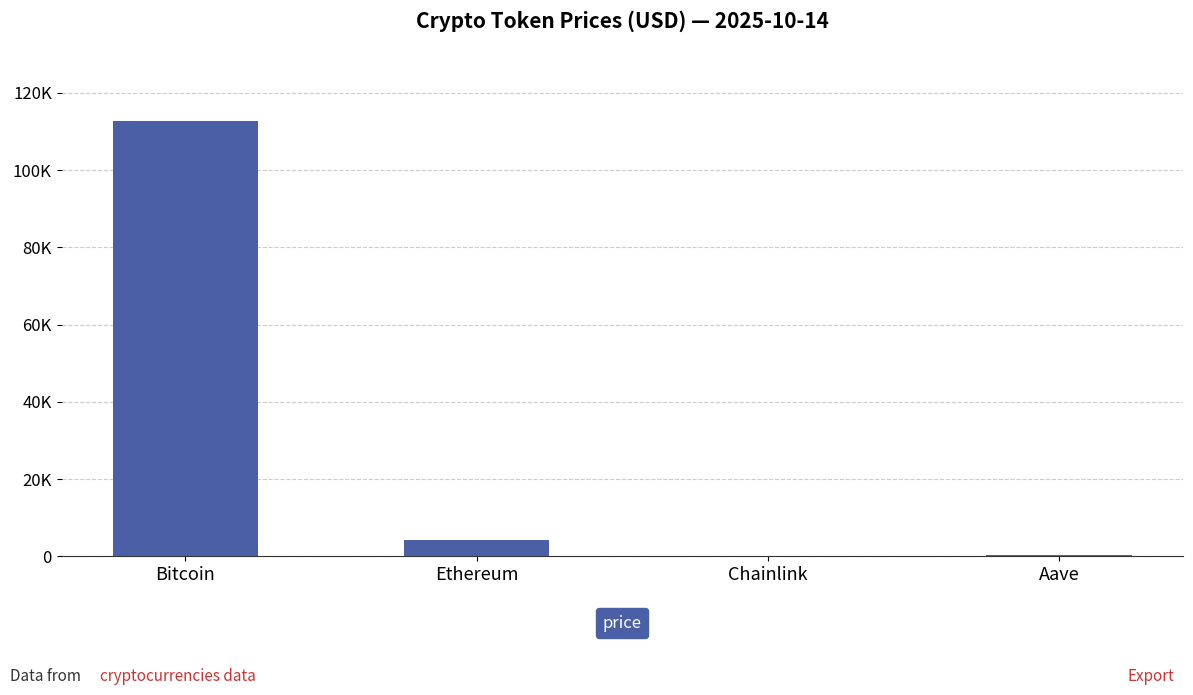

How many values are below 4115?

2